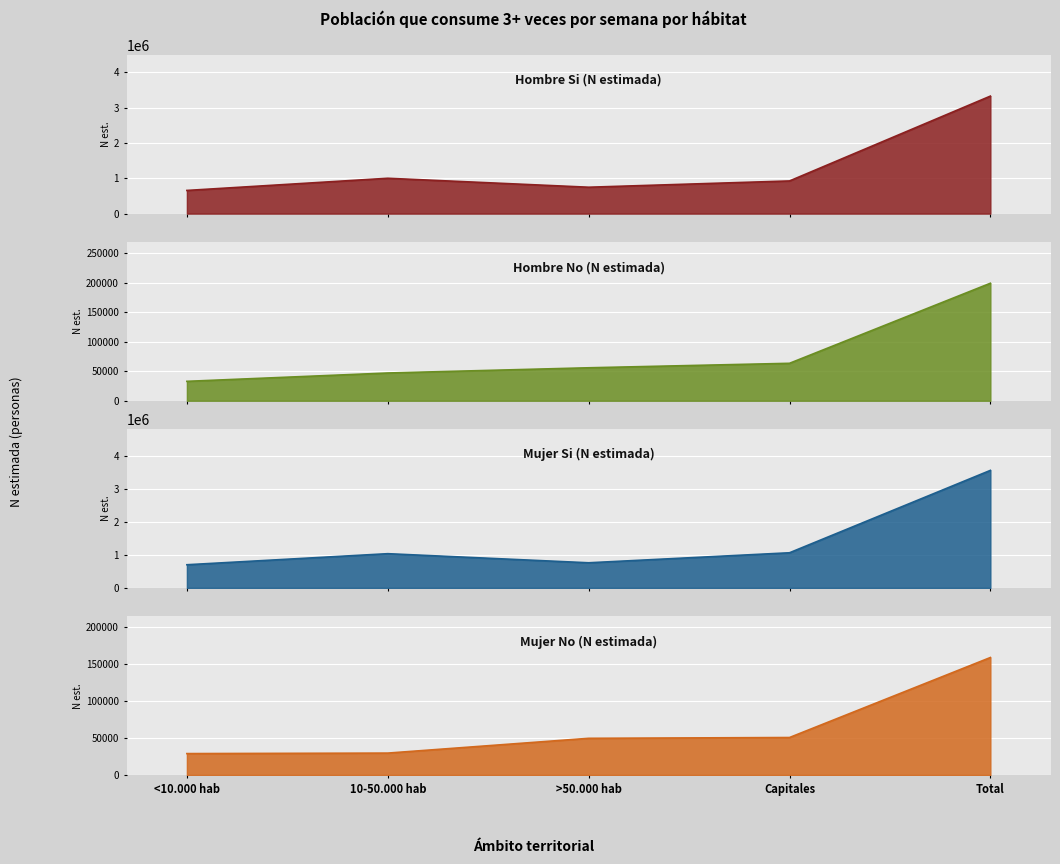

True or false: Hombre Si (N estimada) and Hombre No (N estimada) cross at least once.

False